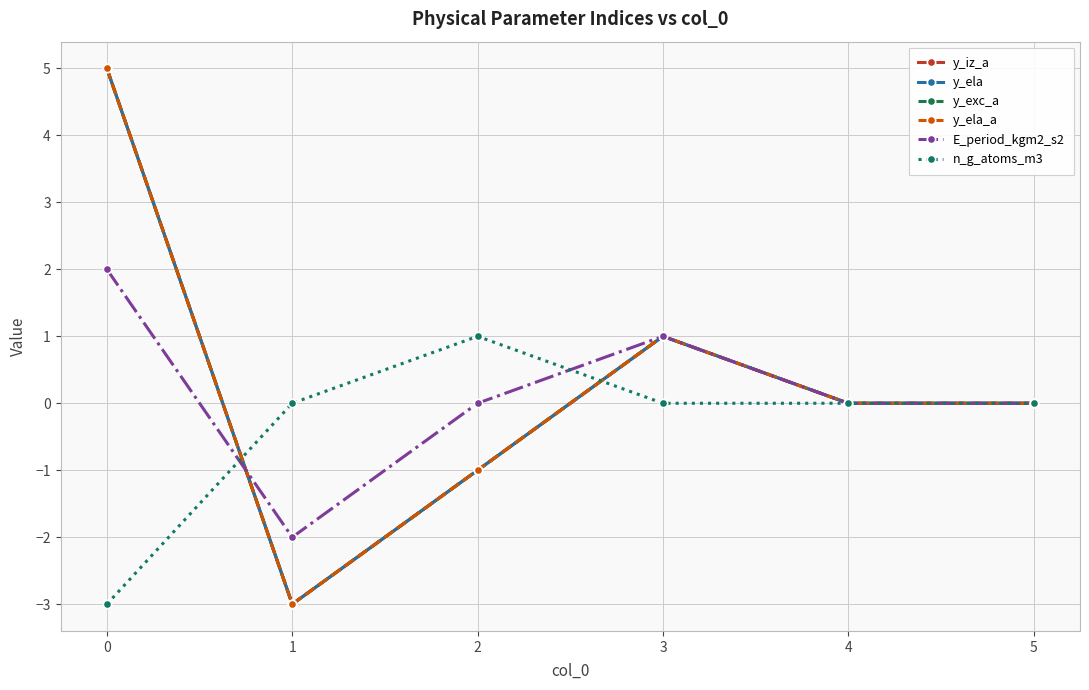

How many interior local valleys does the E_period_kgm2_s2 series have?

1